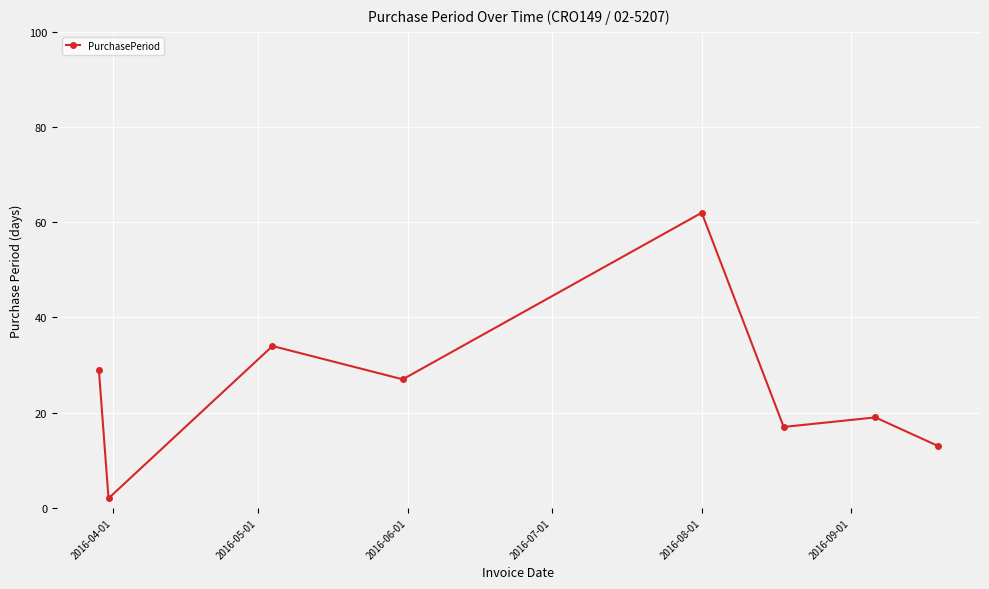

What is the greatest value displayed?

62